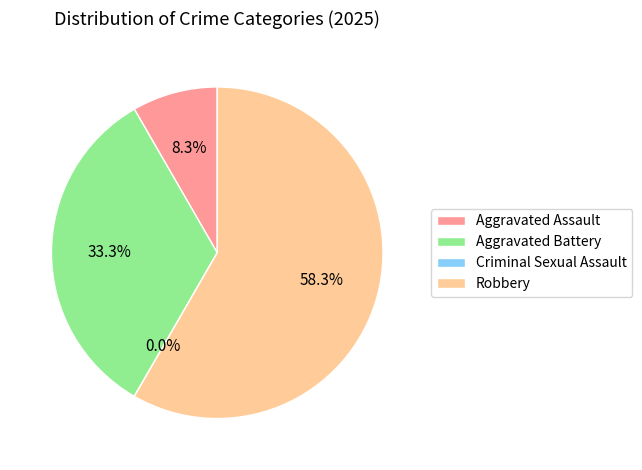

Count the number of slices in the pie.

4